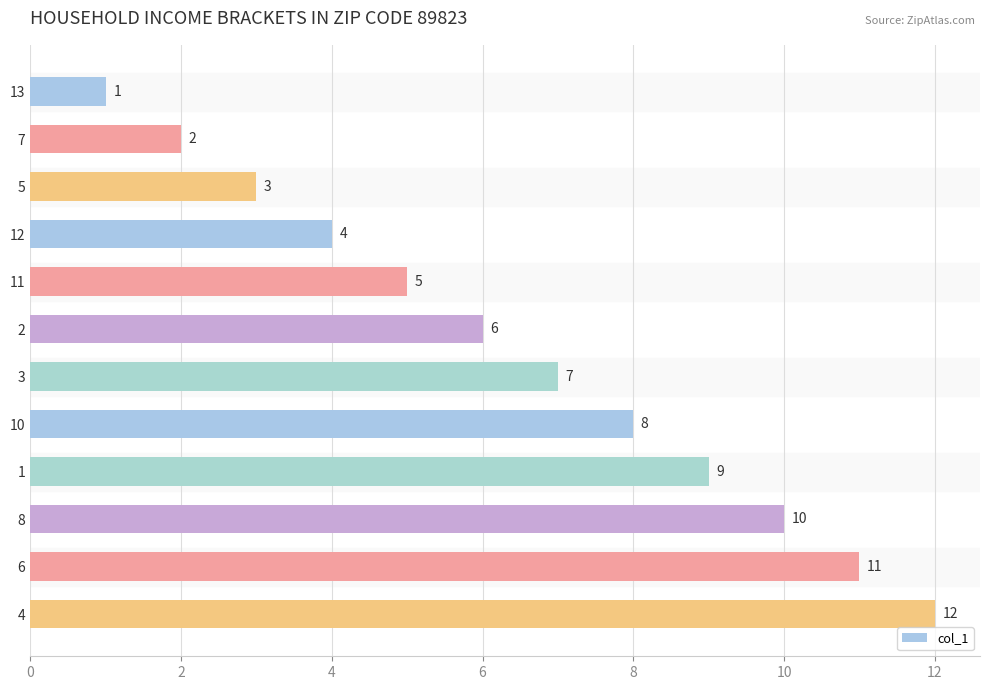

The value at 6 is 11. True or false?

True